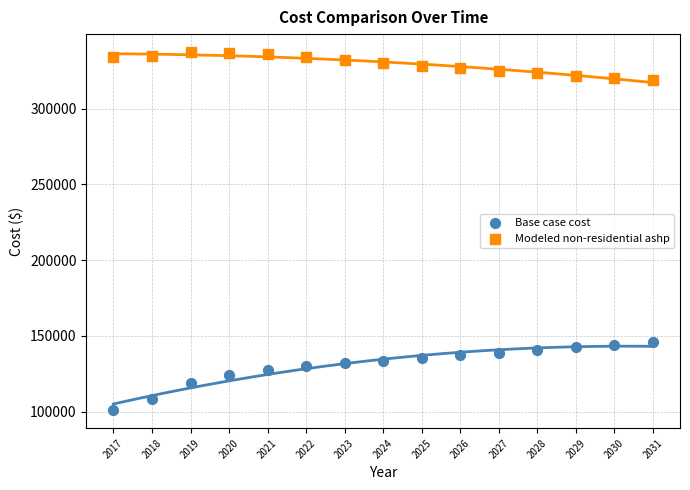

Which series has the largest Y range (max minus min)?

Base case cost